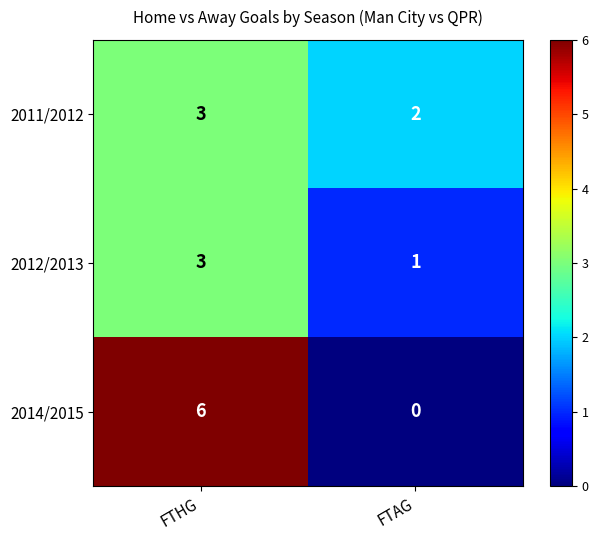

List the series in order of their overall mean, highest first.

2014/2015, 2011/2012, 2012/2013